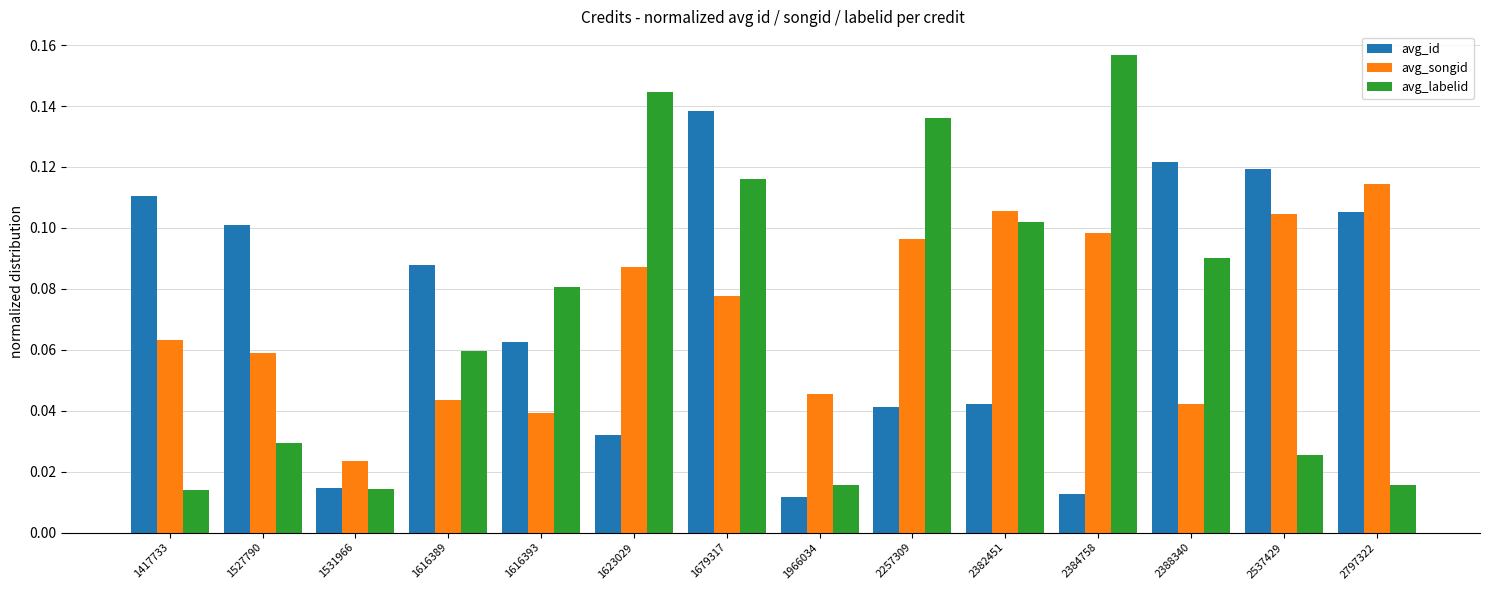

The avg_id series shows 0.1 at 1417733. True or false?

True